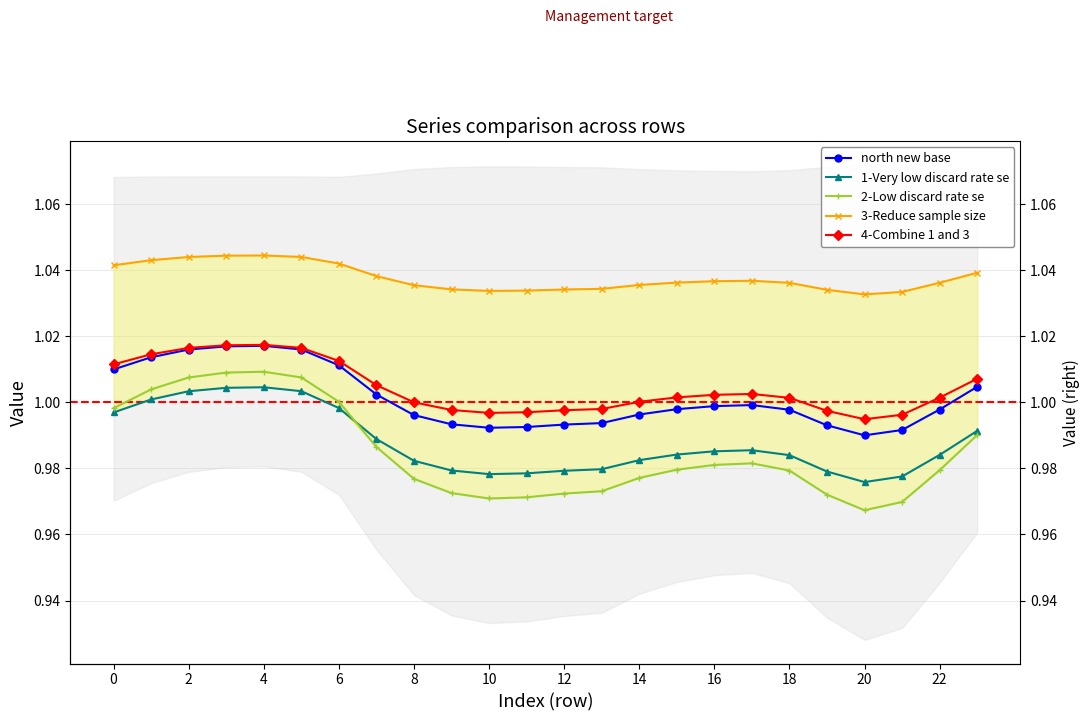

The 3-Reduce sample size series shows 1.7 at 6. True or false?

False